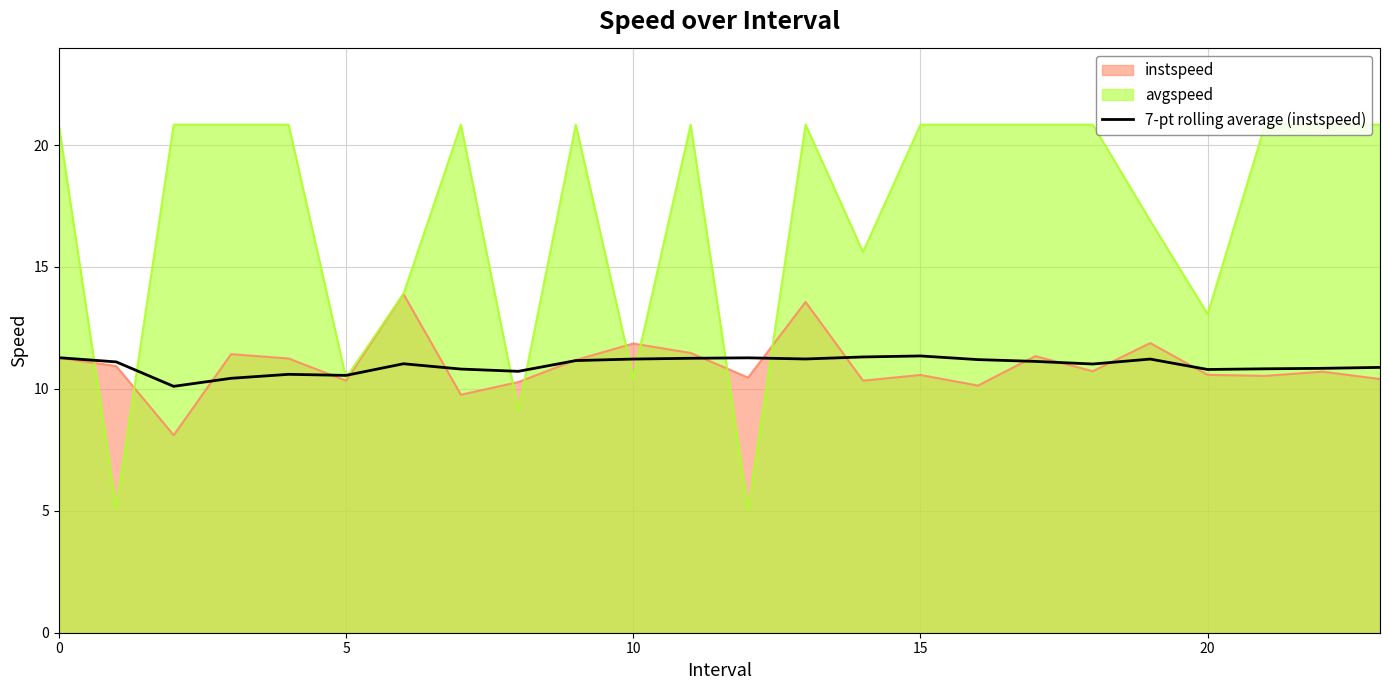

The chart shows a value of 5.7 at 0. True or false?

False